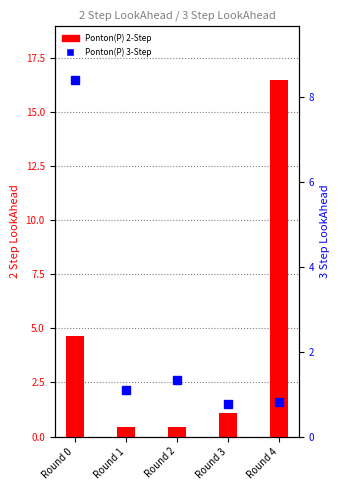

Which category has the highest value in the Ponton(P) 2-Step series?

Round 4